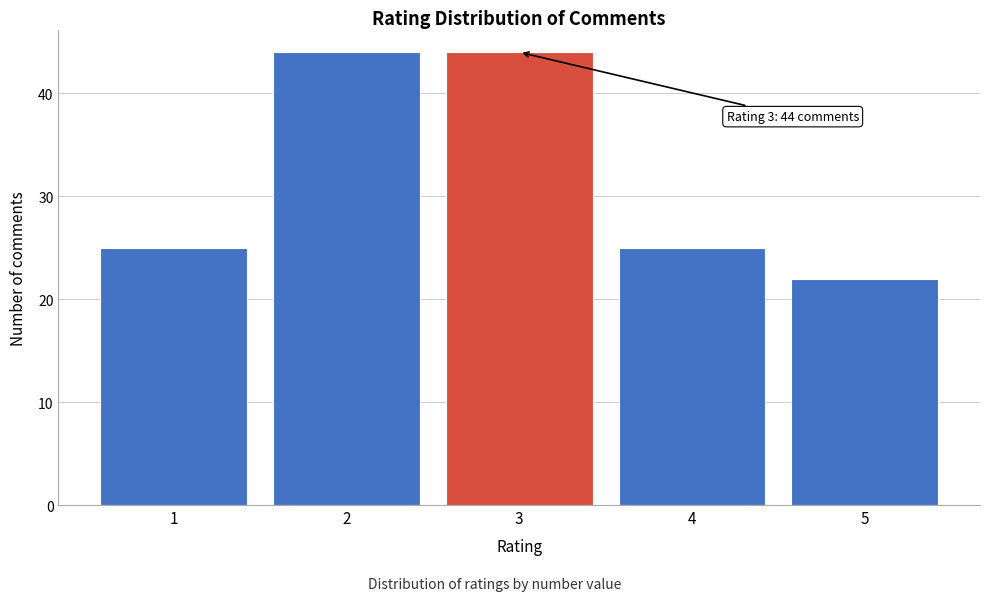

Reading left to right, what are all the values shown in this chart?

25	44	44	25	22